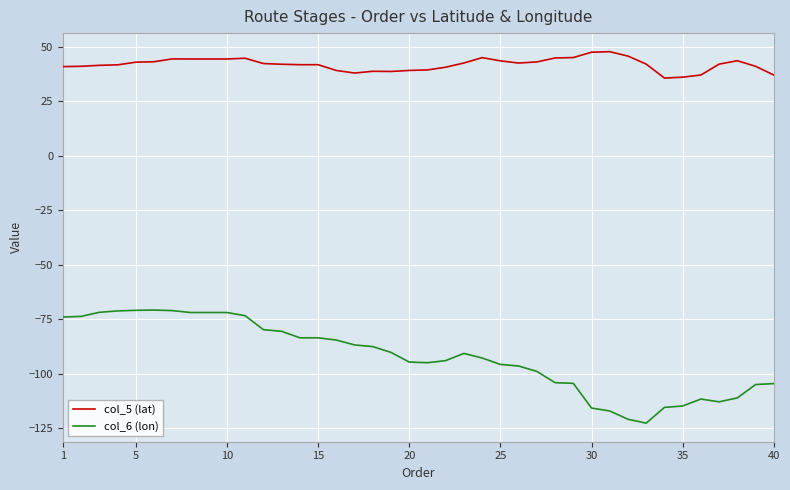

What is the highest value of the col_6 (lon) series?

-70.8